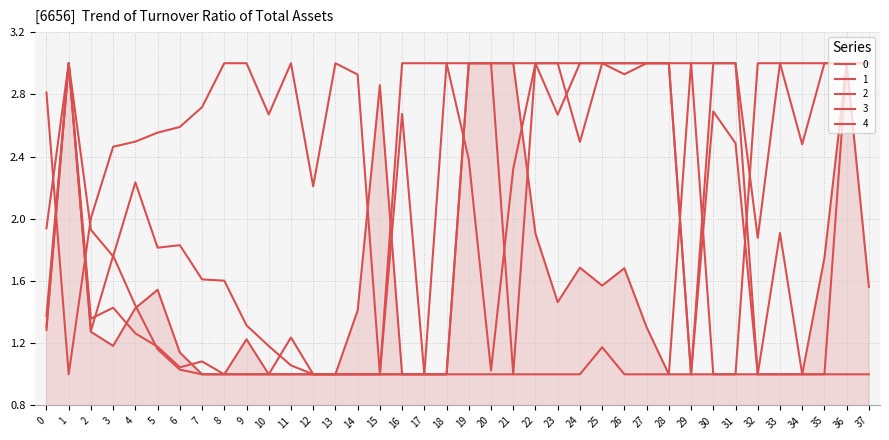

What is the difference between the 0 values at 0 and 11?

0.3